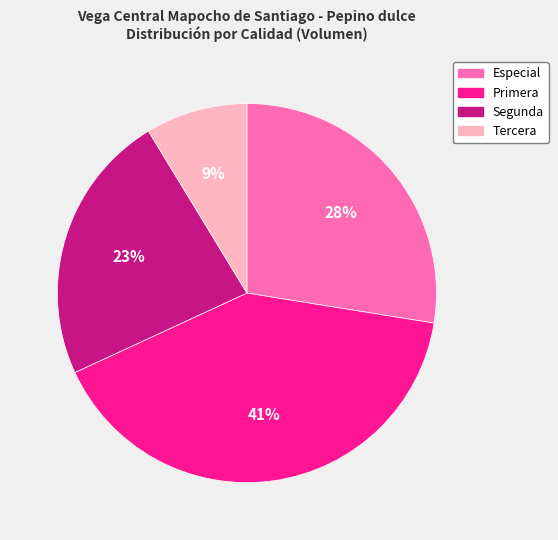

To the nearest percent, what portion does Especial represent?

28%